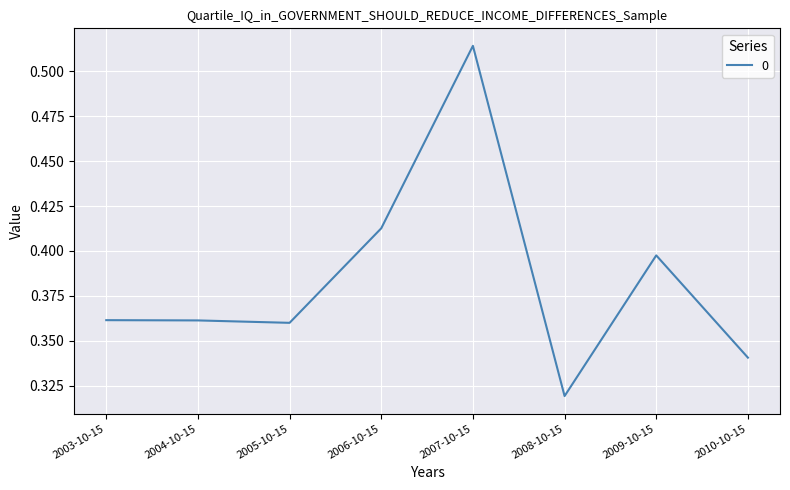

True or false: the data has more than 0 interior local peaks.

True